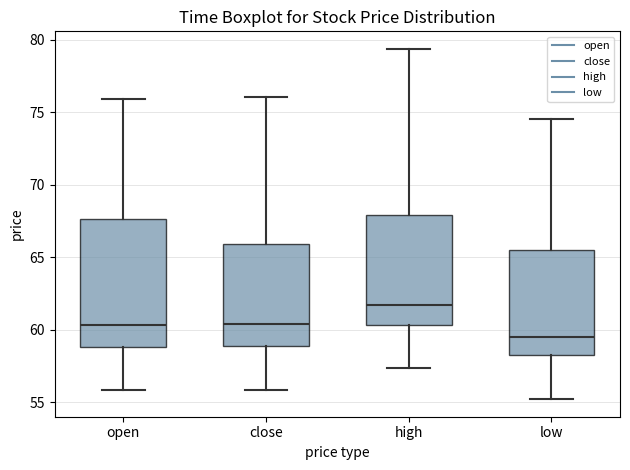

Which box has the lowest median line?

low